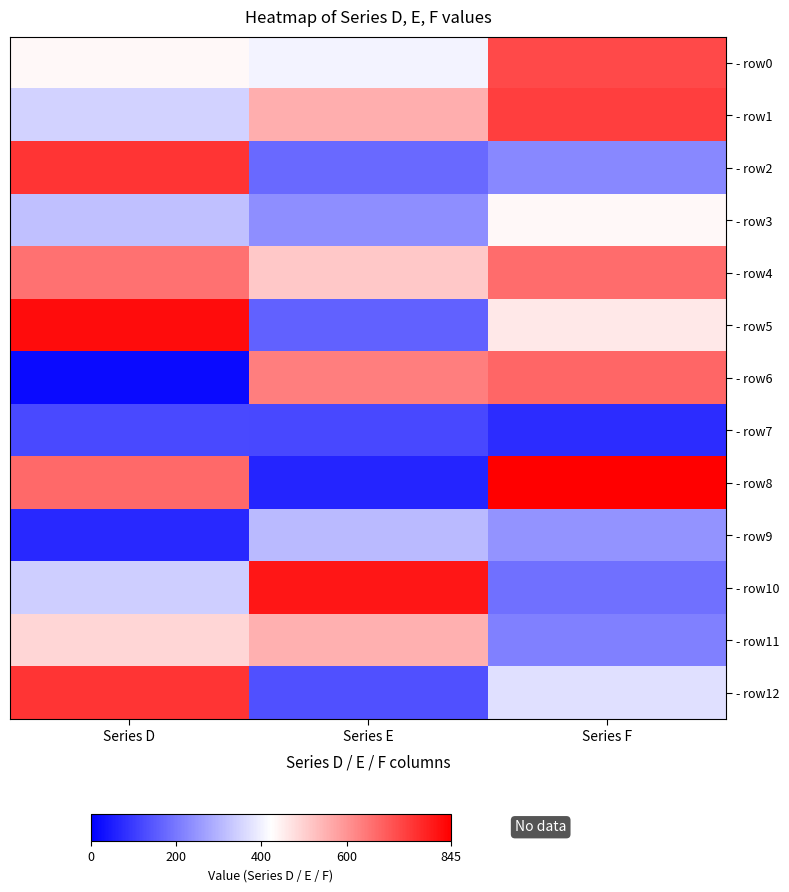

What is the difference between the highest and lowest values at Series F?

772